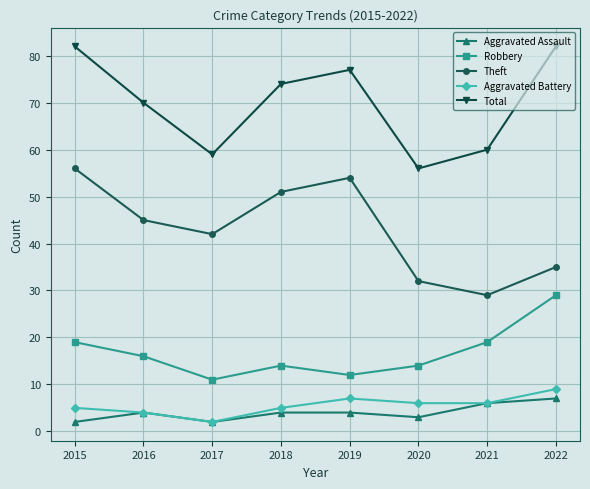

What value does the Robbery series have at 2019, to the nearest 5?

10